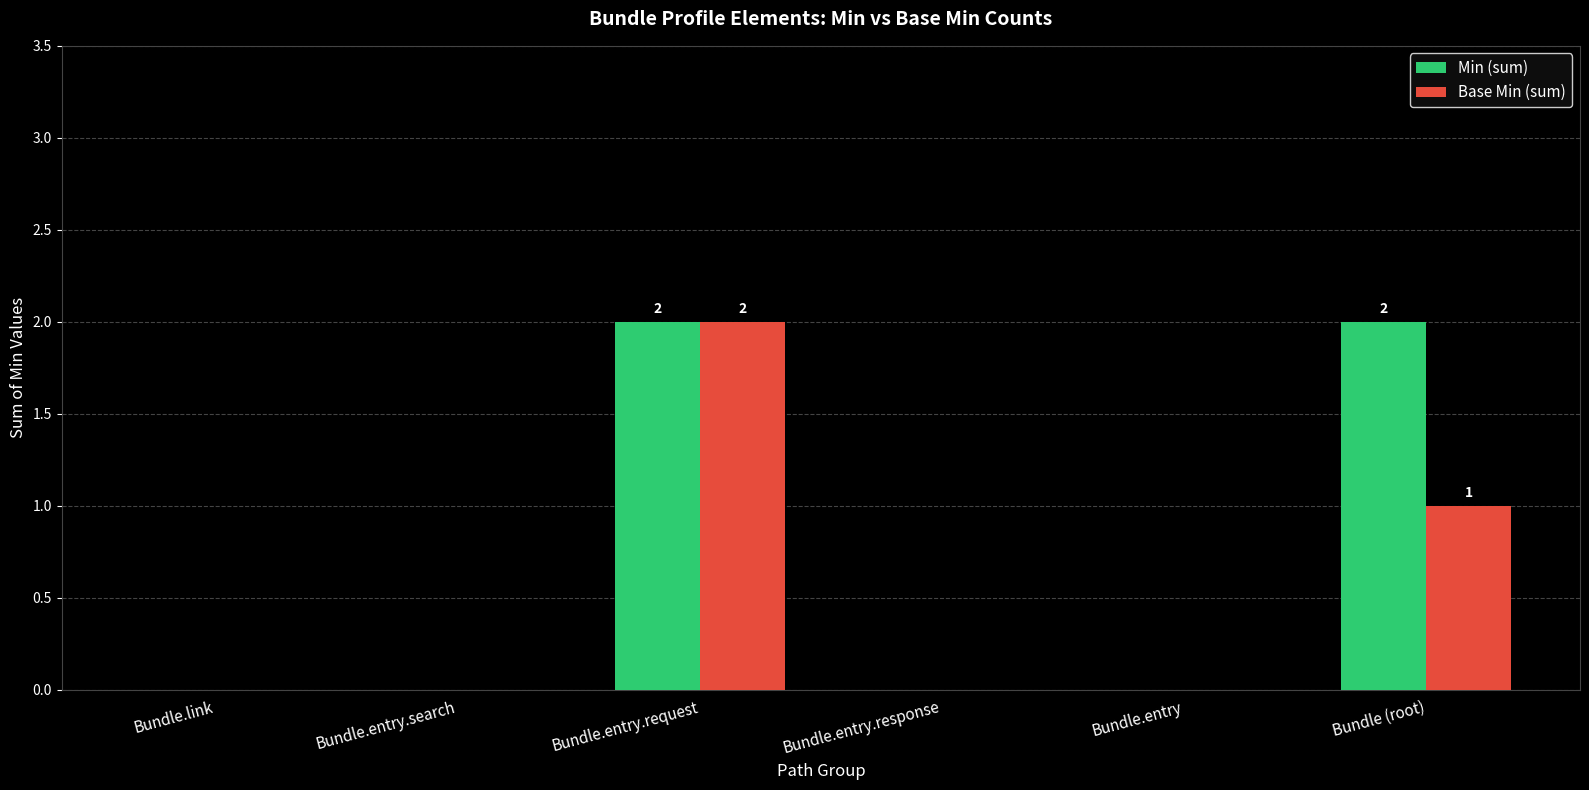

Are the bars horizontal?

No